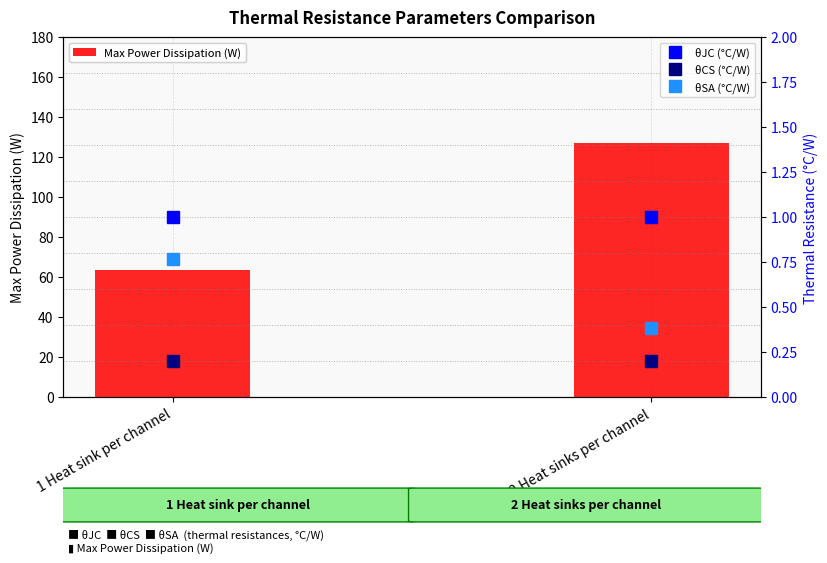

What is the sum of the θSA (°C/W) values at 2 Heat sinks per channel and 1 Heat sink per channel?

1.2